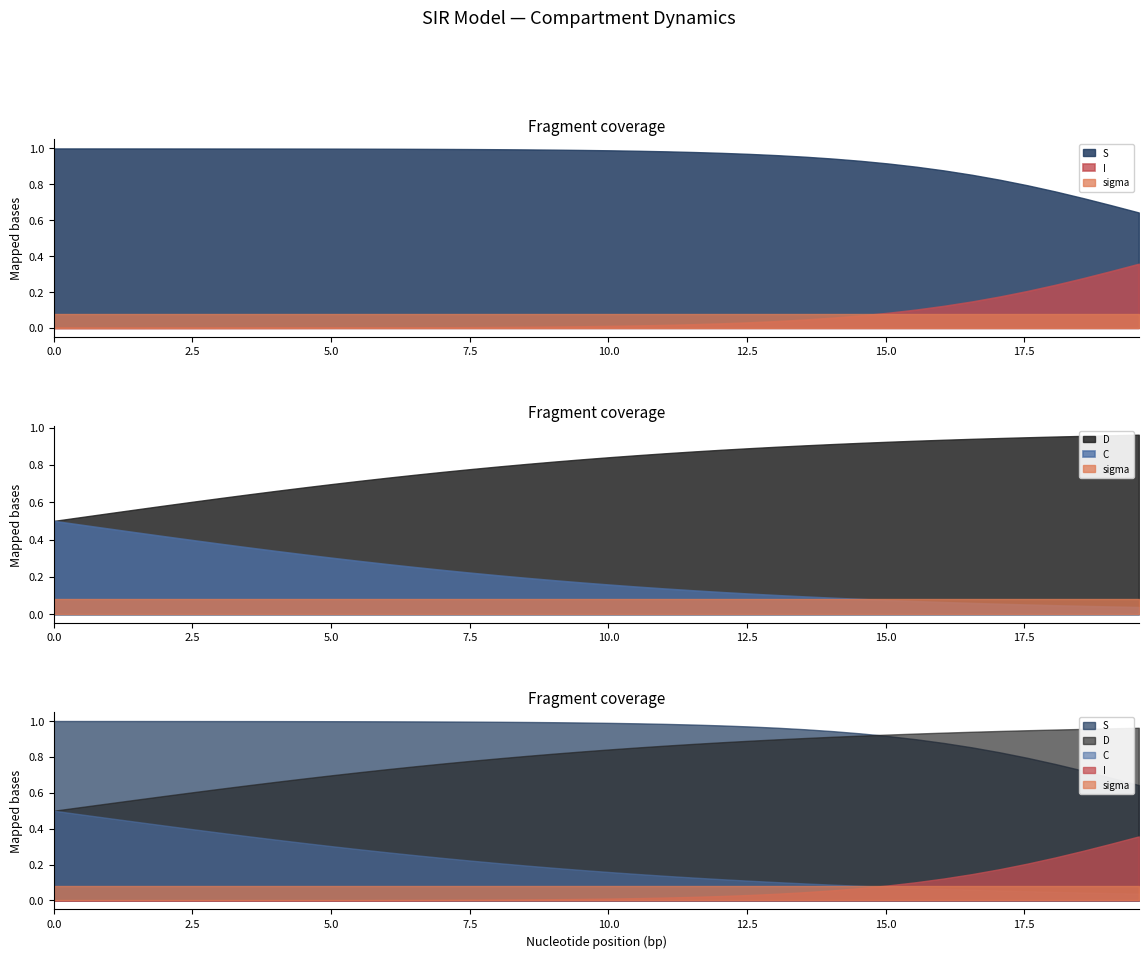

What is the difference between the second highest and minimum values in the D series?

0.5